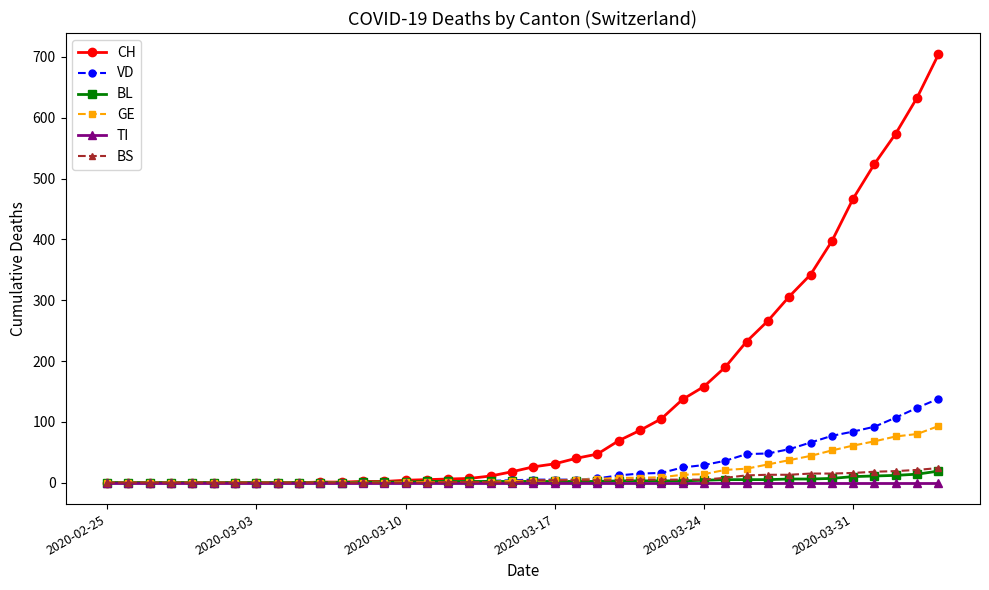

Which series has the largest range (max minus min)?

CH